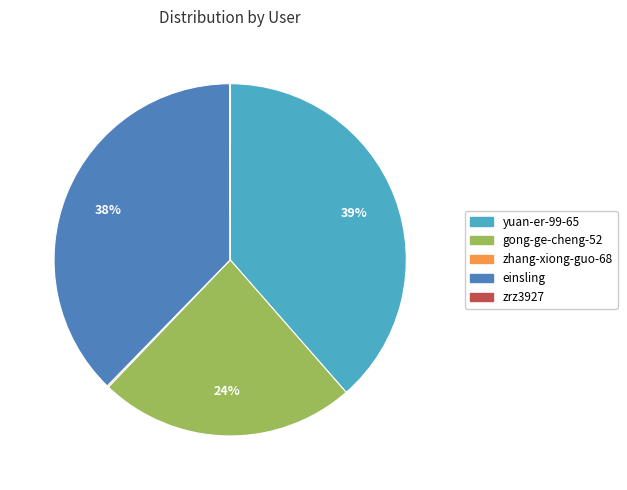

Is there a majority slice in this chart?

No